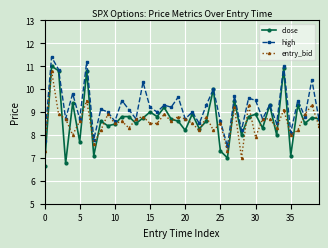

Which series has the largest total across all categories?

high